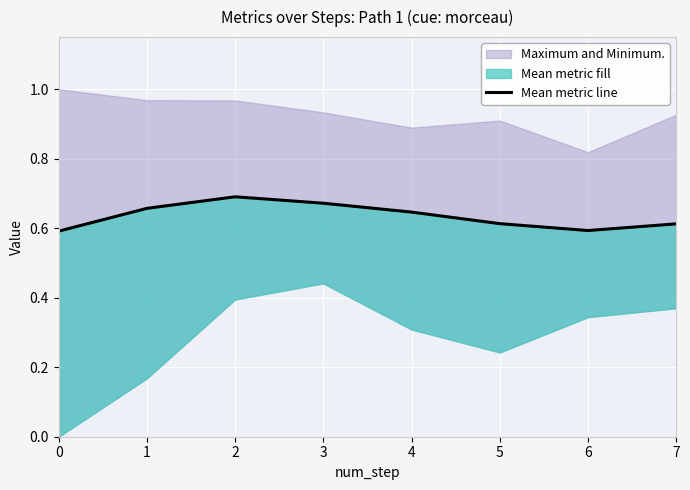

What is the value of the 1st point from the left?

0.6